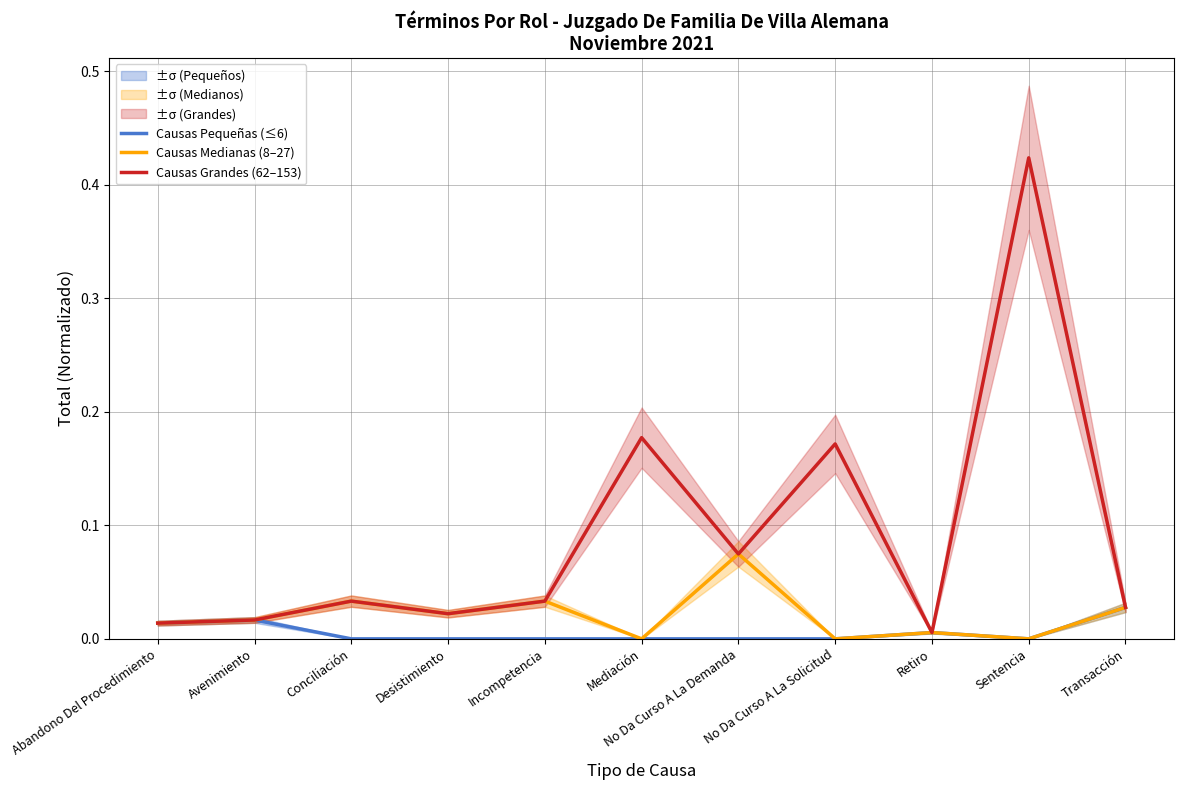

Rank the series by their maximum value, from highest to lowest.

Causas Grandes (62–153), Causas Medianas (8–27), Causas Pequeñas (≤6)